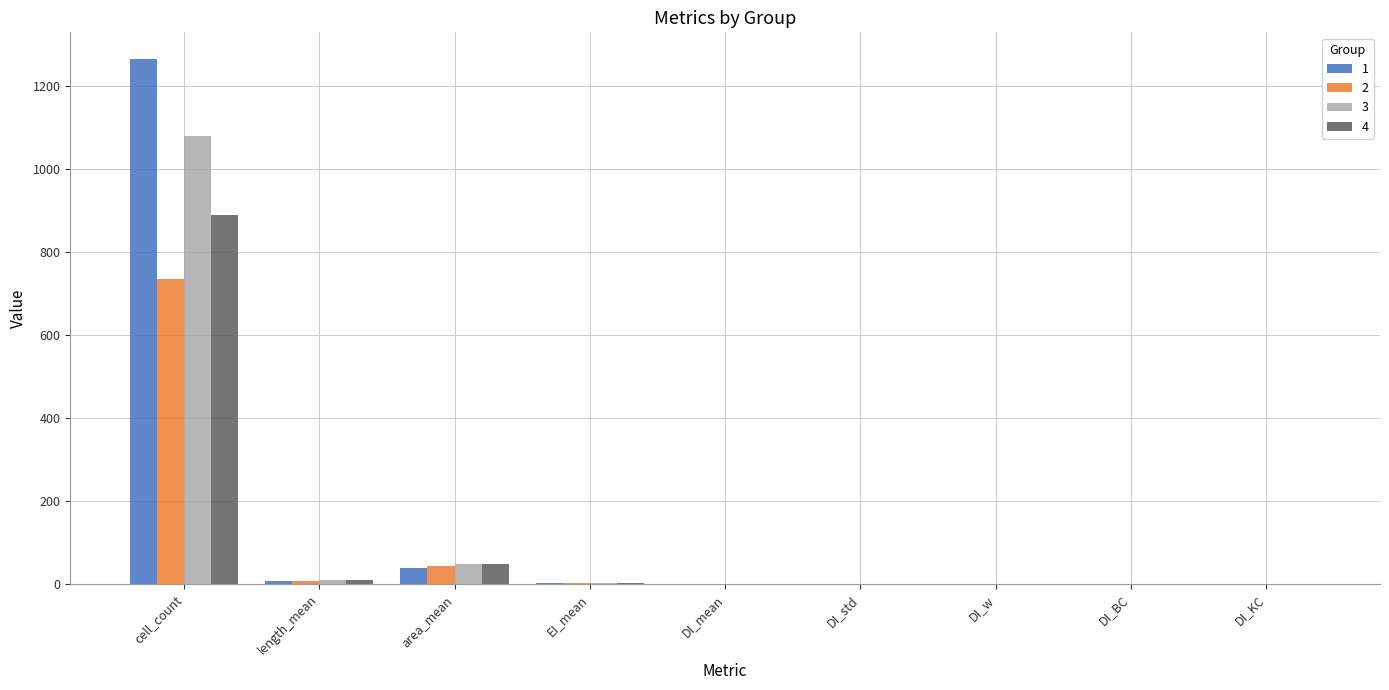

True or false: 1 has a value of 0.0 at DI_std.

True